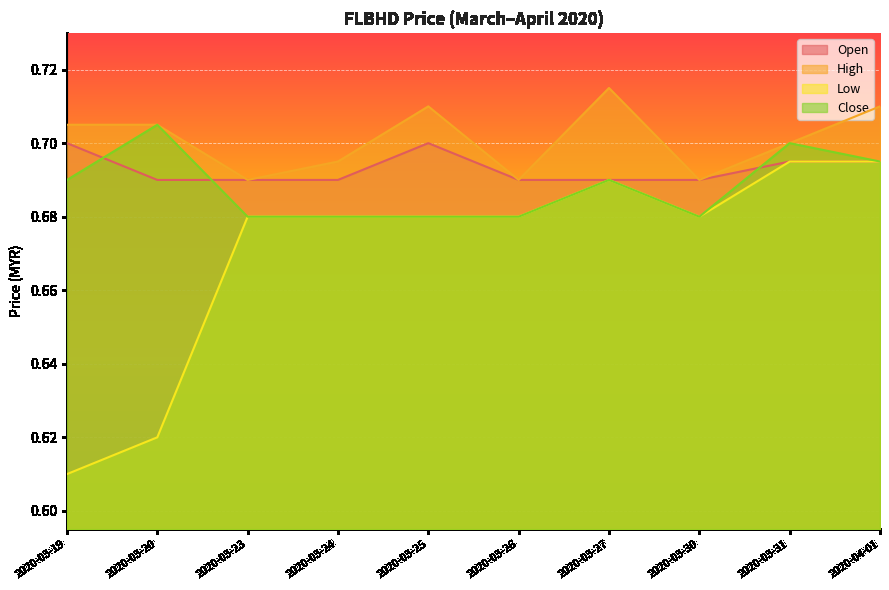

True or false: high and close cross at least once.

False